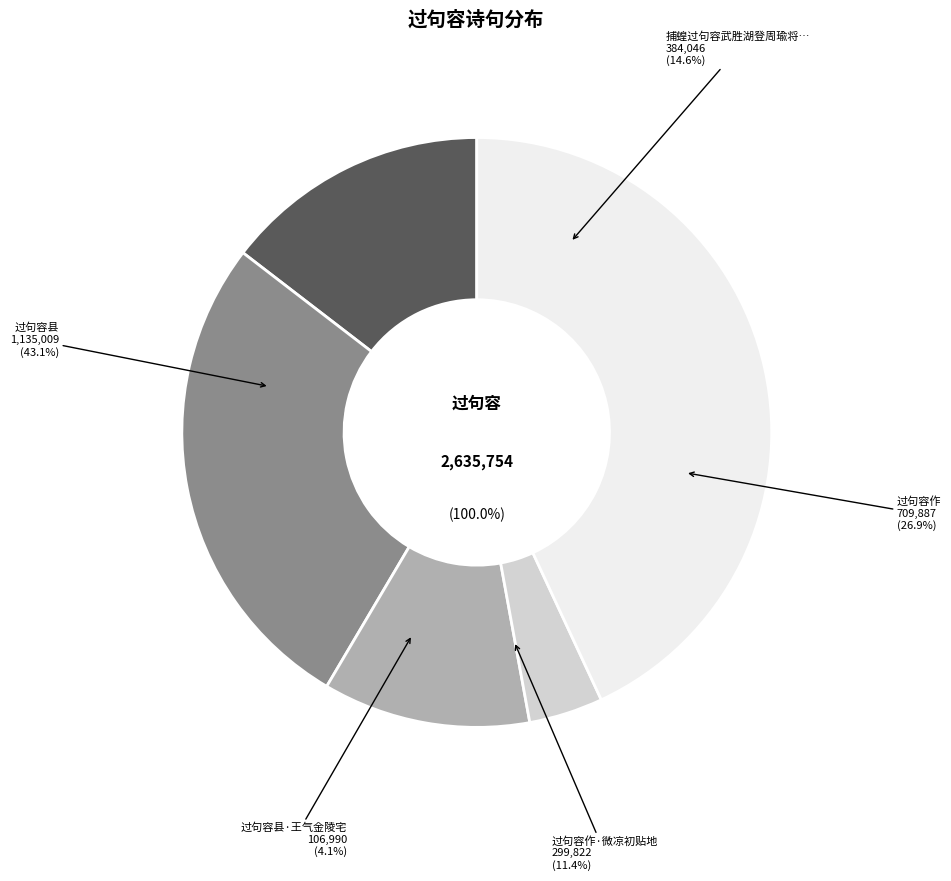

True or false: 捕蝗过句容武胜湖登周瑜将台望吴读庵 accounts for 15% of the total.

True